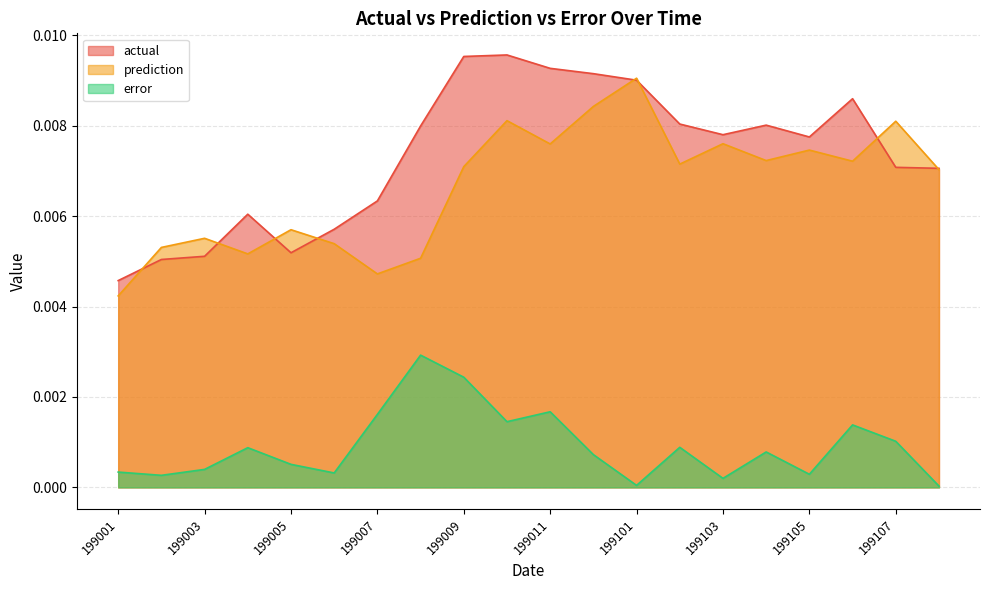

The error series shows 0.0 at 199106. True or false?

False